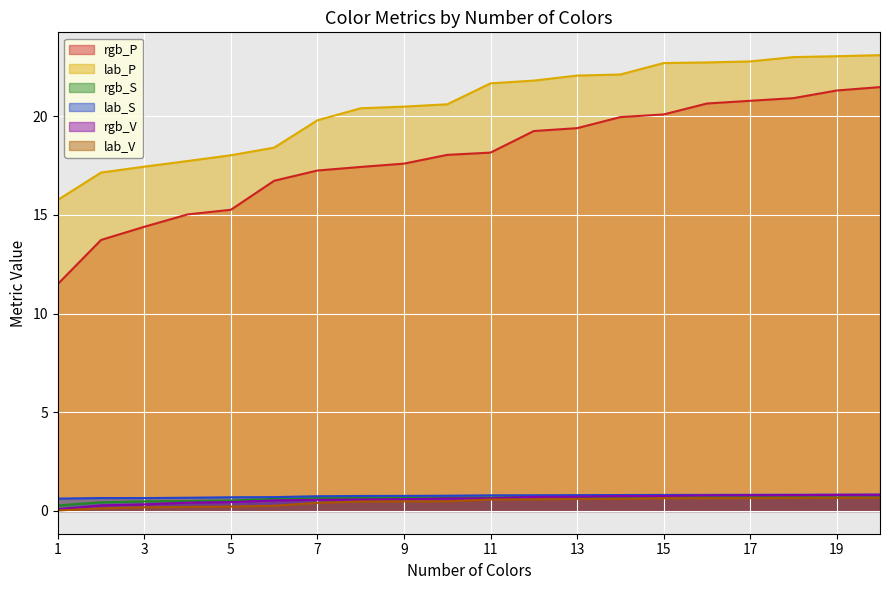

Rank the series at 8 from highest to lowest value.

lab_P, rgb_P, lab_S, rgb_S, rgb_V, lab_V